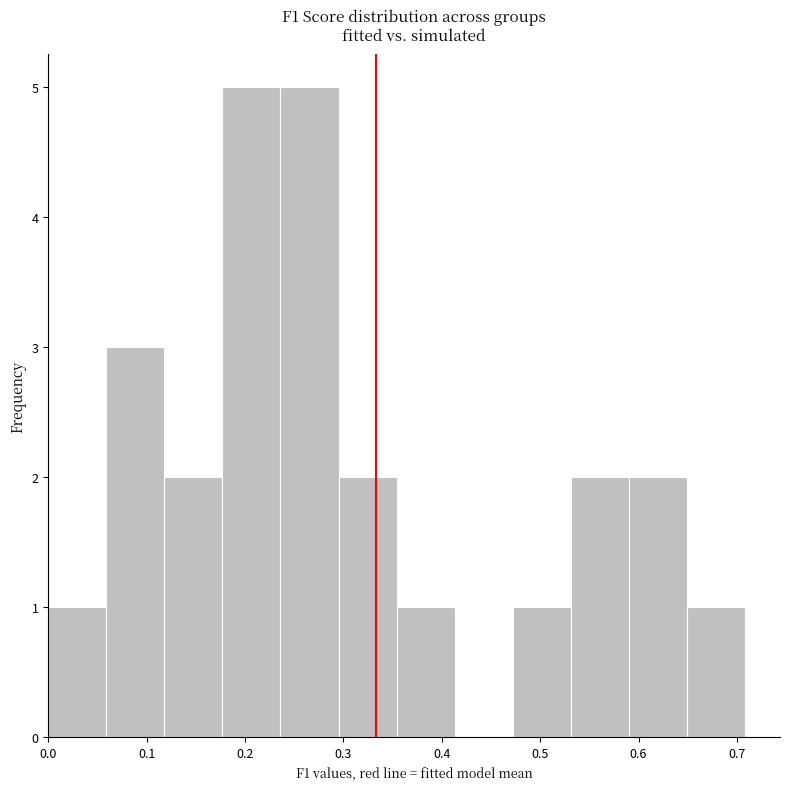

What is the height of the bar covering 0.24 to 0.30 on the x-axis? Neither the bar edges nor the heights are printed on the chart, so give them approximately, as read against the axes.

5